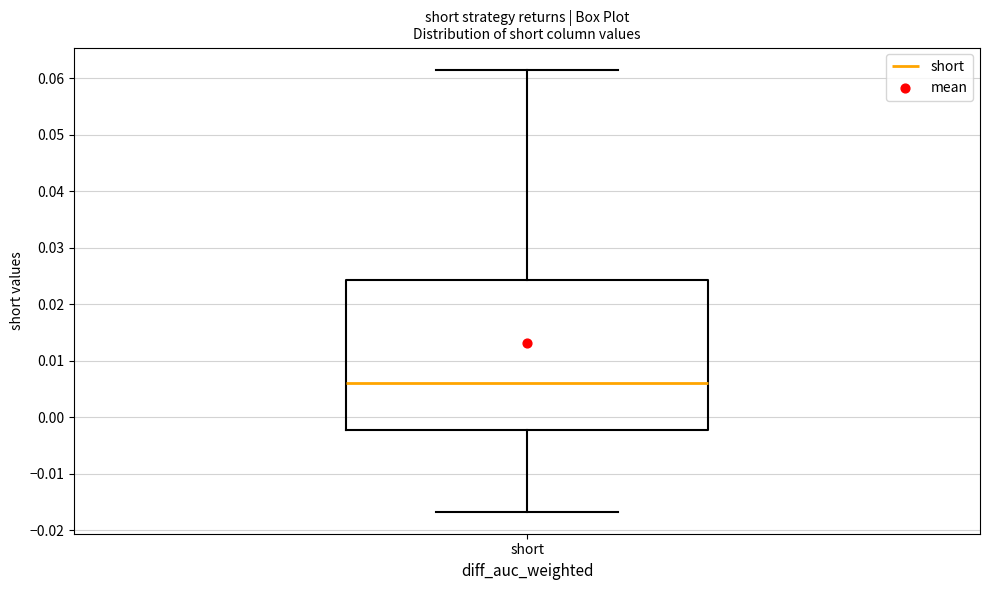

Where is the upper edge of the box for short on the y-axis? The values are not printed on the chart, so give them approximately, as read against the axis.

0.024